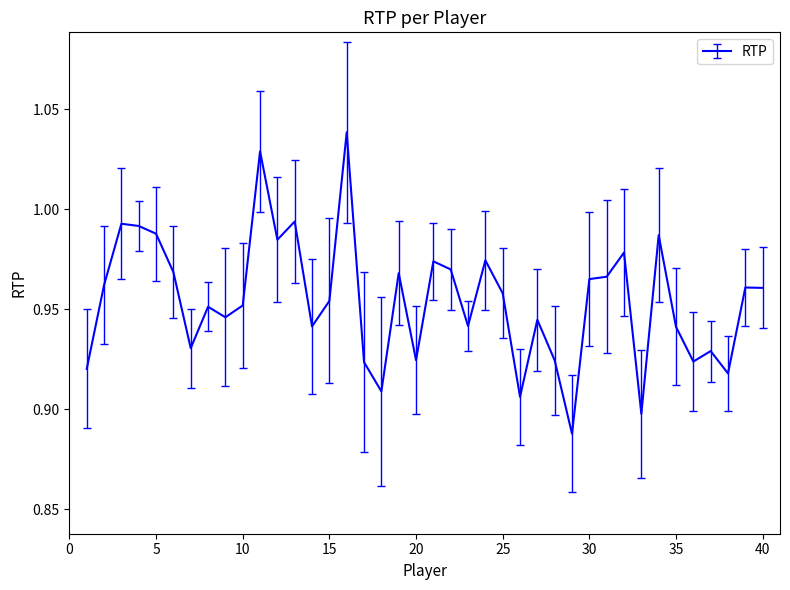

What is the value of the 32nd point from the left?

1.0